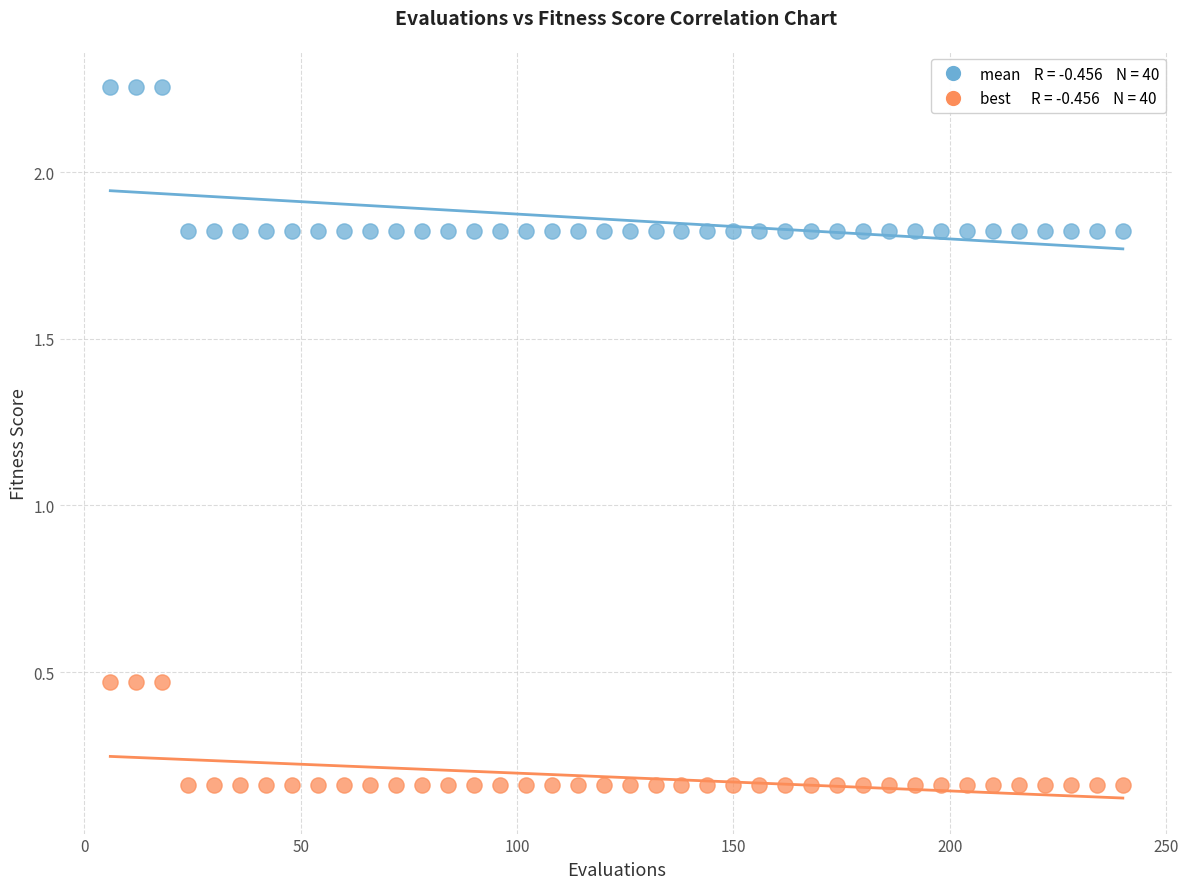

Across all data points, what is the range of Y values (max minus min)?

2.1